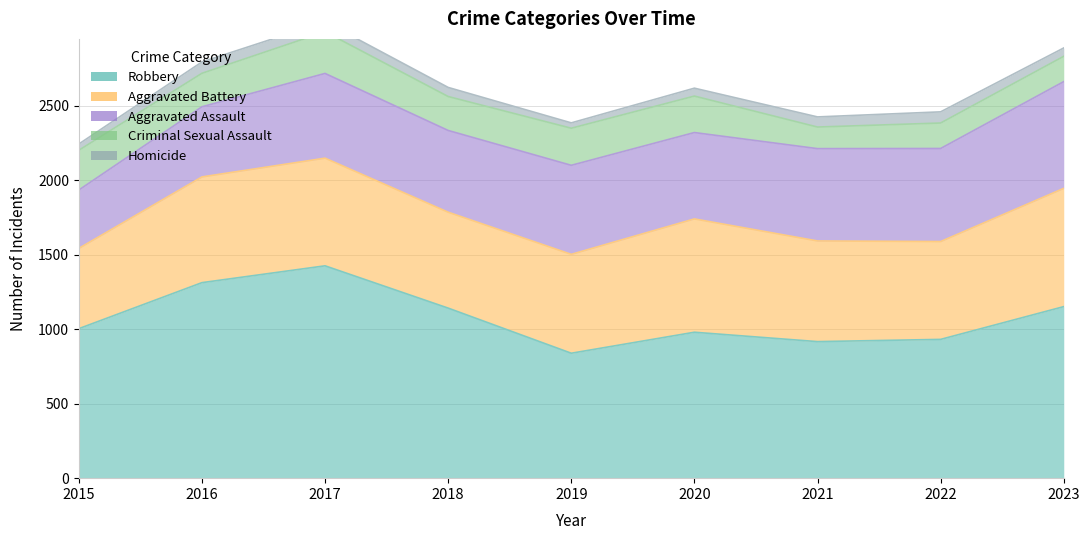

Reading left to right, what are all the values shown in this chart?

Aggravated Assault: 392	471	569	549	598	580	620	625	717
Aggravated Battery: 539	710	723	644	664	761	676	657	794
Criminal Sexual Assault: 267	225	280	228	249	245	145	171	170
Homicide: 42	76	67	61	36	53	68	75	56
Robbery: 1004	1313	1426	1142	839	980	917	932	1152